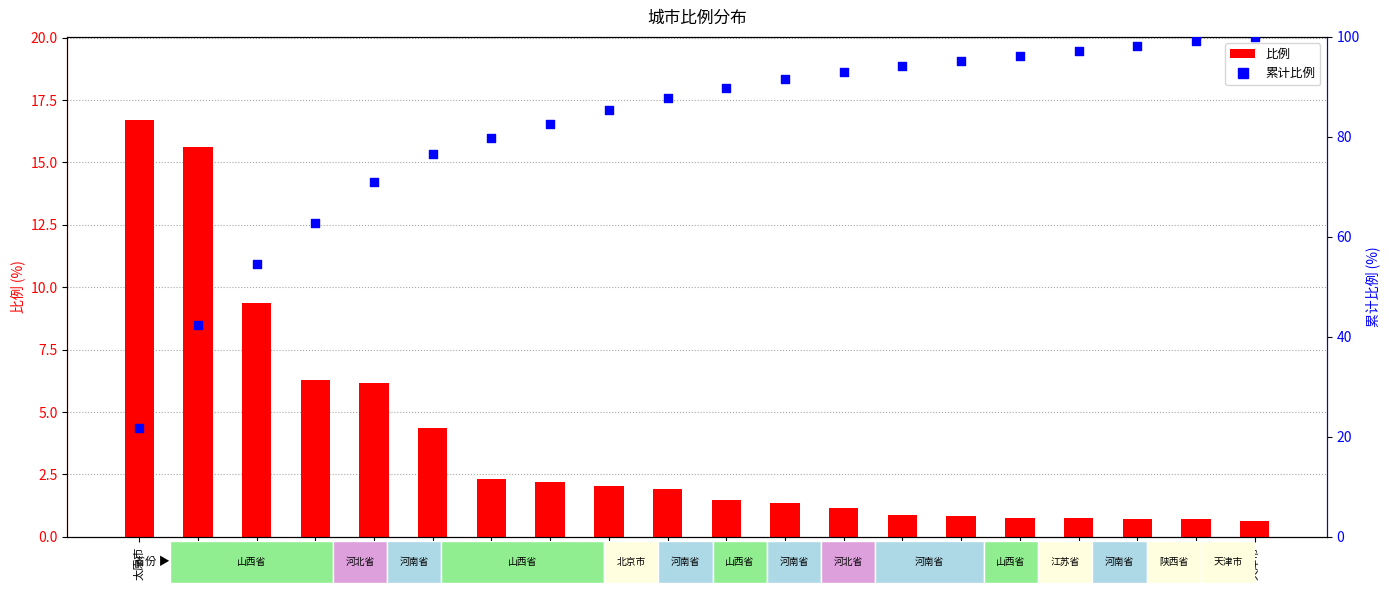

At how many categories does at least one series exceed 75?

15